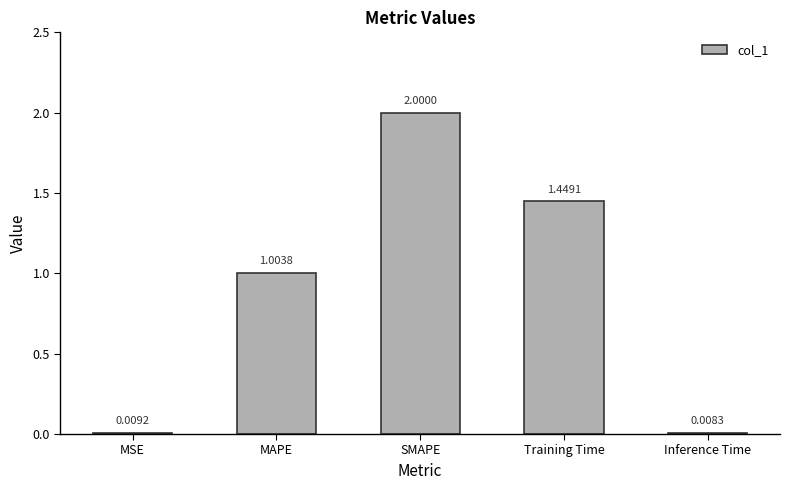

What is the label of the 2nd bar from the right?

Training Time